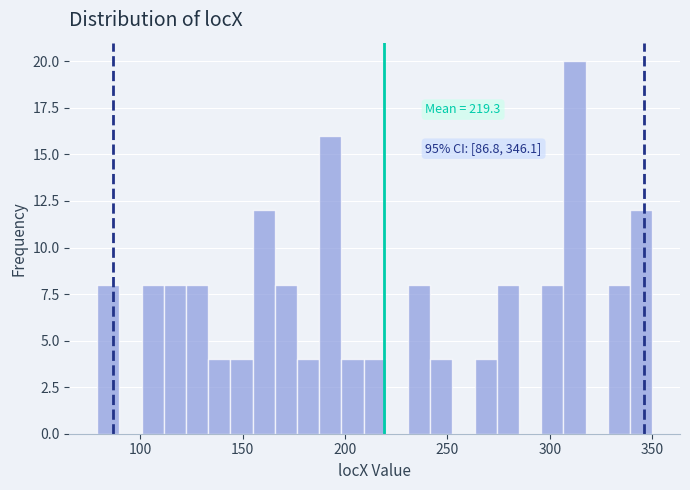

Around what value on the x-axis is the tallest bar? Give the approximate position of its centre, as read against the axis.

310